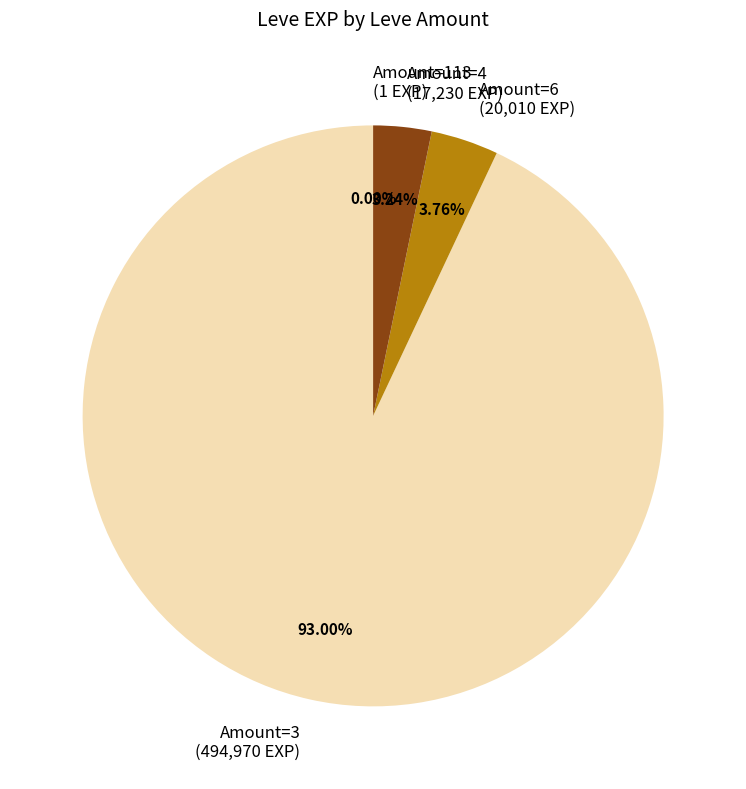

Does any single category account for the majority?

Yes